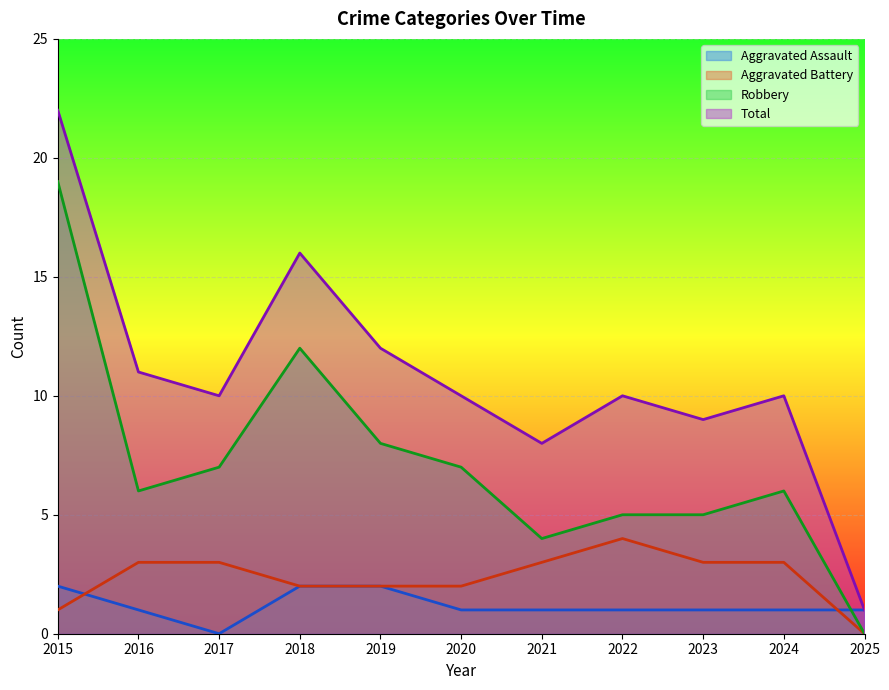

List the series in order of their peak value, highest first.

Total, Robbery, Aggravated Battery, Aggravated Assault